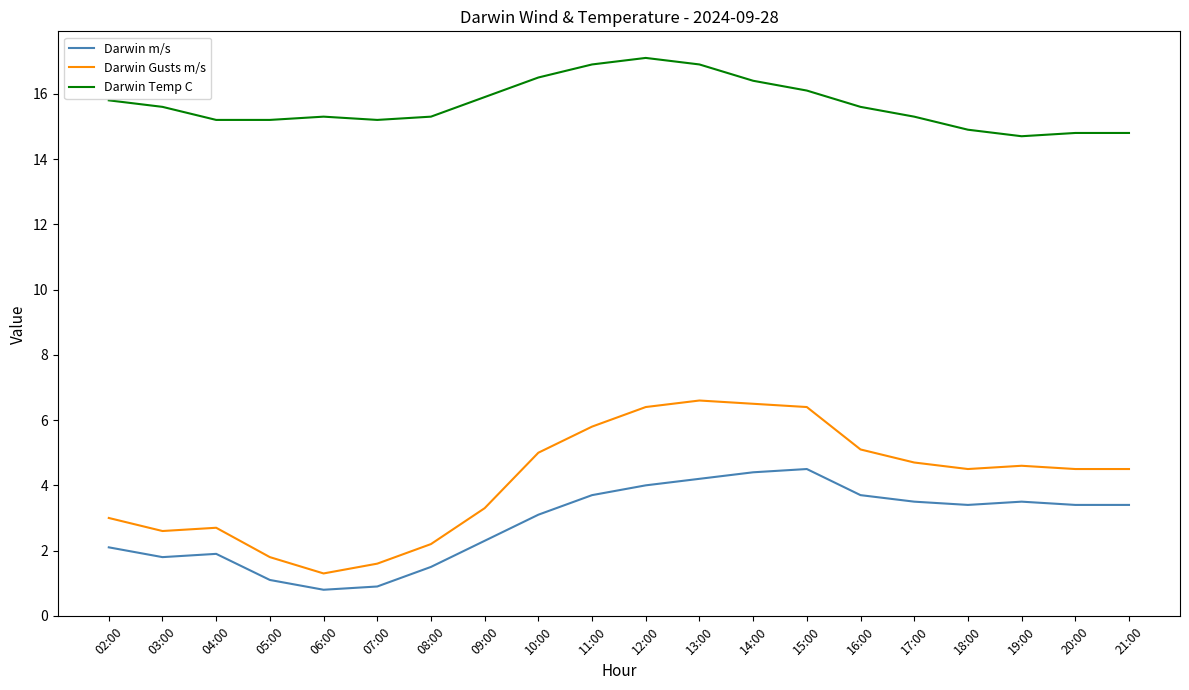

What position from the left is 13:00?

12